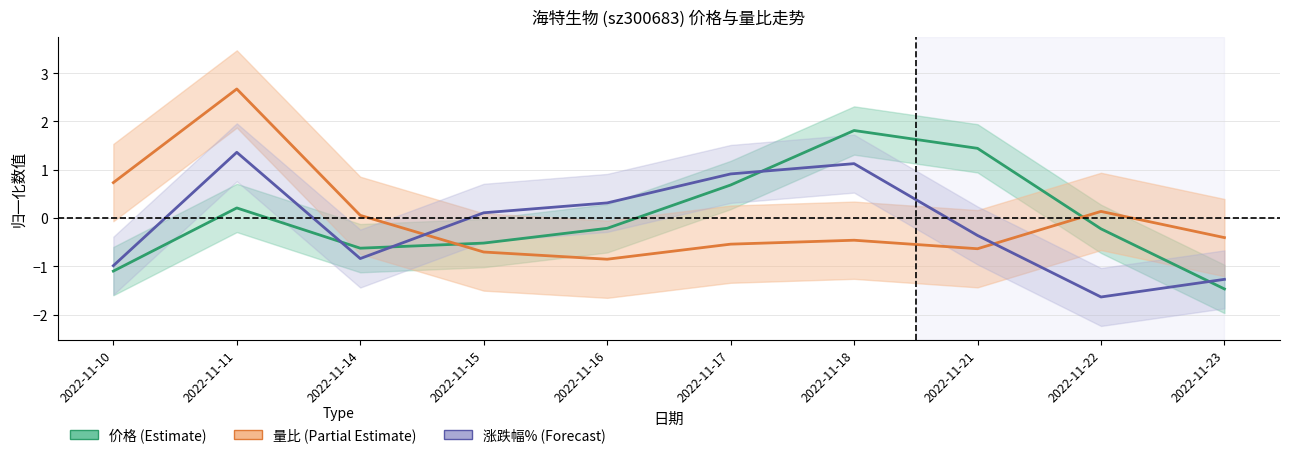

How many intersections are there between 量比 (Partial Estimate) and 涨跌幅% (Forecast)?

2